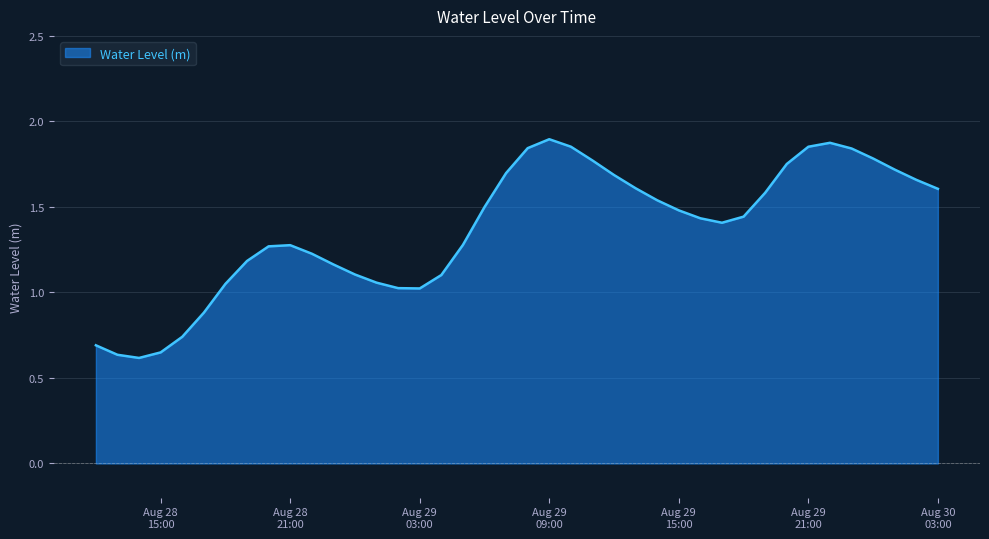

Where does the data first go above 1?

2024-08-28 18:00:00